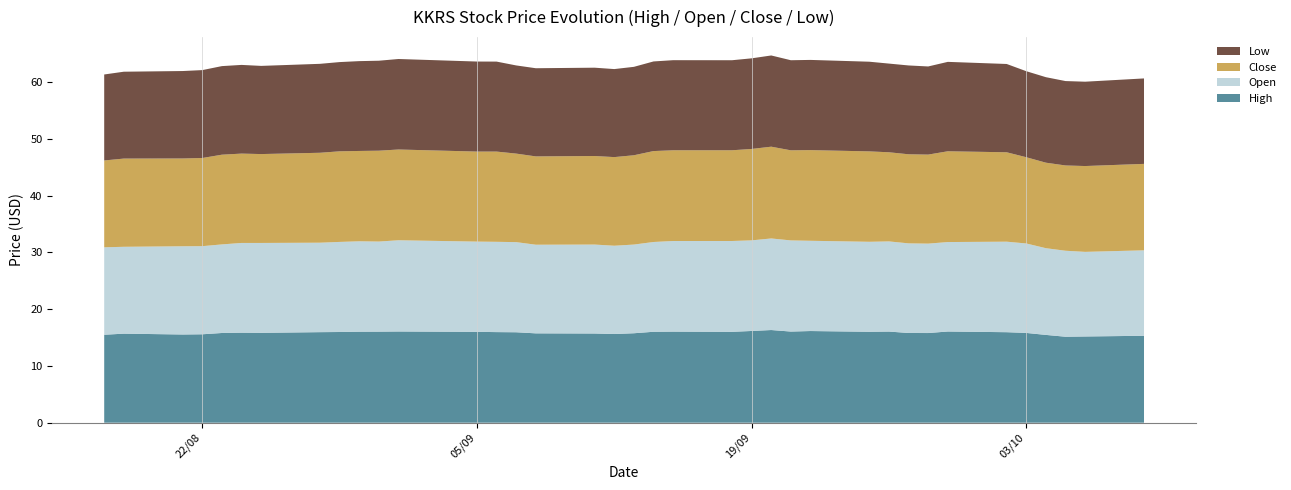

Reading left to right, extract all data points from this chart.

High: 2023-08-17=15.5	2023-08-18=15.7	2023-08-21=15.5	2023-08-22=15.6	2023-08-23=15.8	2023-08-24=15.9	2023-08-25=15.8	2023-08-28=15.9	2023-08-29=16.0	2023-08-30=16.0	2023-08-31=16.0	2023-09-01=16.1	2023-09-05=16.0	2023-09-06=16.0	2023-09-07=15.9	2023-09-08=15.7	2023-09-11=15.7	2023-09-12=15.6	2023-09-13=15.8	2023-09-14=16.0	2023-09-15=16.0	2023-09-18=16.0	2023-09-19=16.2	2023-09-20=16.3	2023-09-21=16.1	2023-09-22=16.1	2023-09-25=16.0	2023-09-26=16.1	2023-09-27=15.8	2023-09-28=15.8	2023-09-29=16.1	2023-10-02=15.9	2023-10-03=15.8	2023-10-04=15.5	2023-10-05=15.1	2023-10-06=15.2	2023-10-09=15.3
Open: 2023-08-17=15.4	2023-08-18=15.3	2023-08-21=15.5	2023-08-22=15.5	2023-08-23=15.6	2023-08-24=15.8	2023-08-25=15.8	2023-08-28=15.8	2023-08-29=15.9	2023-08-30=15.9	2023-08-31=15.9	2023-09-01=16.1	2023-09-05=15.9	2023-09-06=15.9	2023-09-07=15.9	2023-09-08=15.6	2023-09-11=15.7	2023-09-12=15.6	2023-09-13=15.6	2023-09-14=15.8	2023-09-15=16.0	2023-09-18=16.0	2023-09-19=16.0	2023-09-20=16.1	2023-09-21=16.1	2023-09-22=15.9	2023-09-25=15.8	2023-09-26=15.9	2023-09-27=15.8	2023-09-28=15.7	2023-09-29=15.8	2023-10-02=15.9	2023-10-03=15.8	2023-10-04=15.3	2023-10-05=15.1	2023-10-06=14.9	2023-10-09=15.1
Close: 2023-08-17=15.3	2023-08-18=15.5	2023-08-21=15.5	2023-08-22=15.5	2023-08-23=15.8	2023-08-24=15.7	2023-08-25=15.7	2023-08-28=15.8	2023-08-29=16.0	2023-08-30=15.9	2023-08-31=16.0	2023-09-01=16.0	2023-09-05=15.9	2023-09-06=15.9	2023-09-07=15.6	2023-09-08=15.6	2023-09-11=15.6	2023-09-12=15.6	2023-09-13=15.7	2023-09-14=16.0	2023-09-15=16.0	2023-09-18=16.0	2023-09-19=16.1	2023-09-20=16.2	2023-09-21=15.9	2023-09-22=16.0	2023-09-25=15.9	2023-09-26=15.7	2023-09-27=15.7	2023-09-28=15.7	2023-09-29=16.0	2023-10-02=15.7	2023-10-03=15.2	2023-10-04=15.1	2023-10-05=15.0	2023-10-06=15.1	2023-10-09=15.2
Low: 2023-08-17=15.1	2023-08-18=15.3	2023-08-21=15.4	2023-08-22=15.5	2023-08-23=15.6	2023-08-24=15.6	2023-08-25=15.5	2023-08-28=15.7	2023-08-29=15.7	2023-08-30=15.8	2023-08-31=15.8	2023-09-01=15.9	2023-09-05=15.9	2023-09-06=15.8	2023-09-07=15.5	2023-09-08=15.5	2023-09-11=15.6	2023-09-12=15.5	2023-09-13=15.6	2023-09-14=15.8	2023-09-15=15.9	2023-09-18=15.9	2023-09-19=16.0	2023-09-20=16.1	2023-09-21=15.9	2023-09-22=15.9	2023-09-25=15.8	2023-09-26=15.6	2023-09-27=15.6	2023-09-28=15.5	2023-09-29=15.7	2023-10-02=15.6	2023-10-03=15.2	2023-10-04=15.1	2023-10-05=14.9	2023-10-06=14.9	2023-10-09=15.1